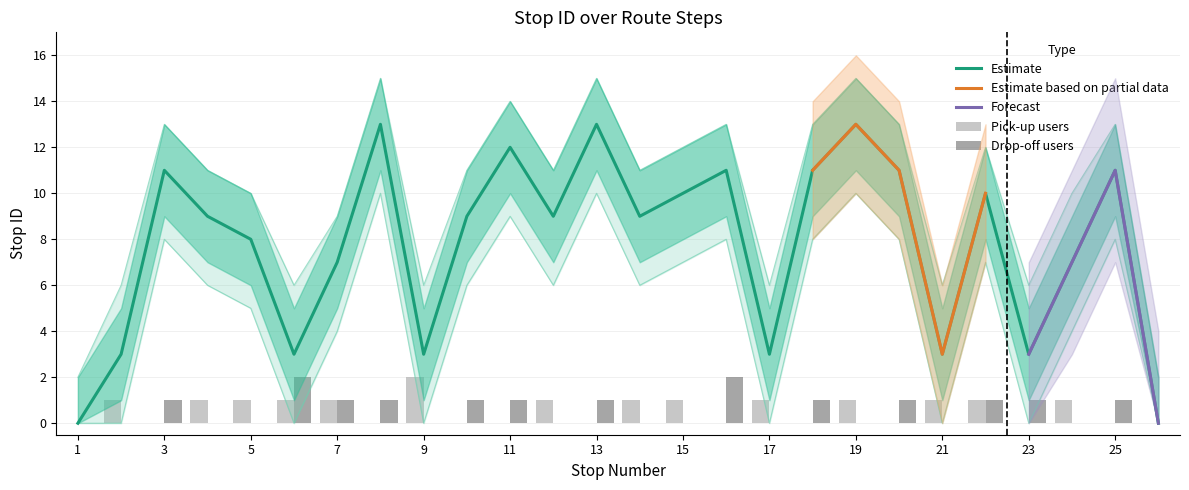

At which category does the chart reach its peak across all series?

8